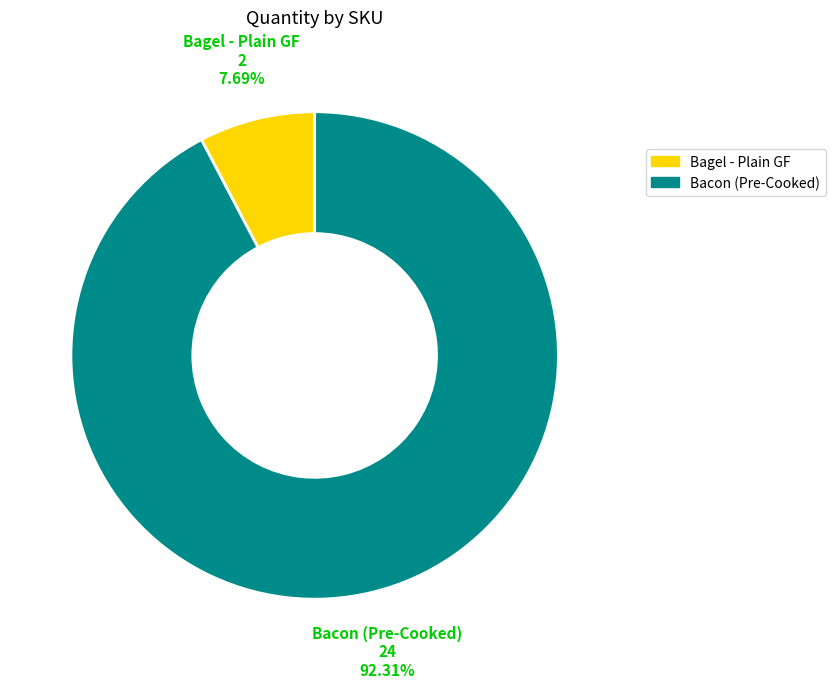

What percentage is the Bacon (Pre-Cooked) slice, to the nearest percent?

92%